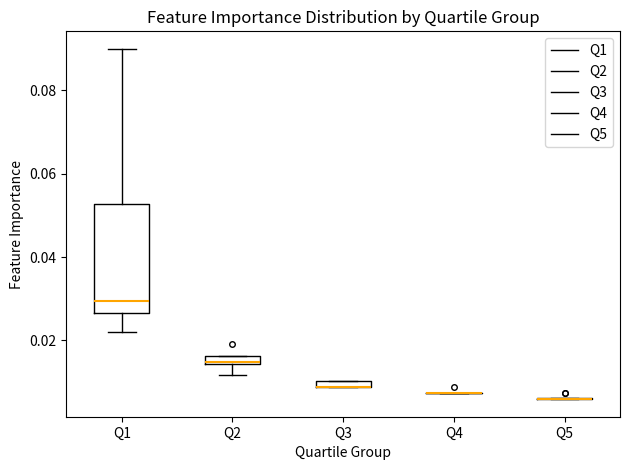

Which box is the tallest, from its lower edge to its upper edge?

Q1